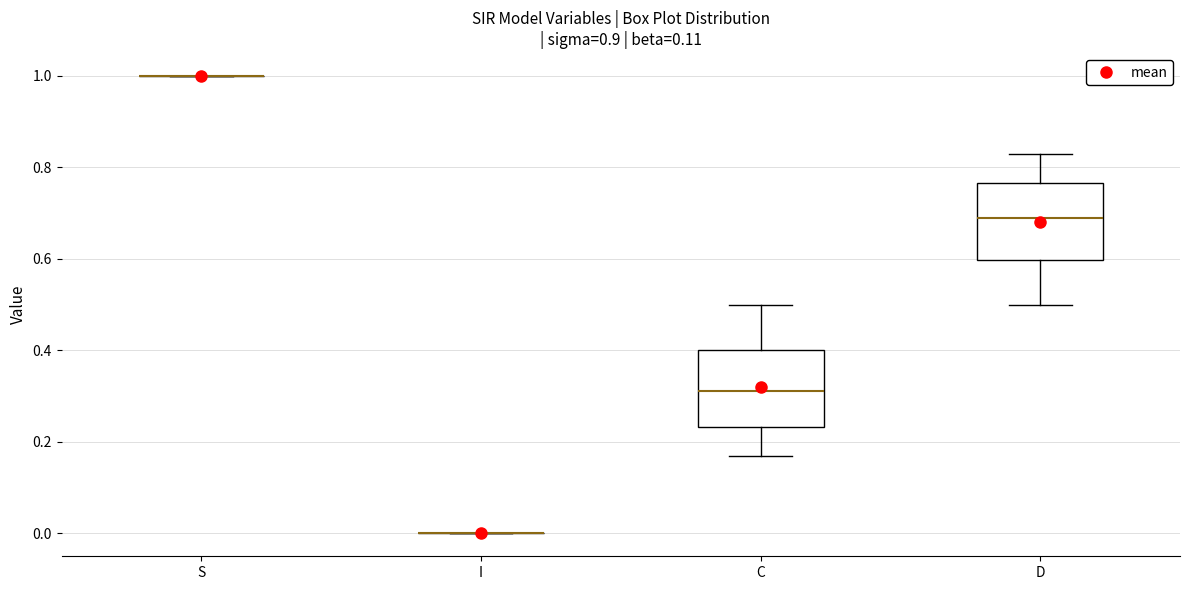

Where is the upper edge of the box for D on the y-axis? The values are not printed on the chart, so give them approximately, as read against the axis.

0.76